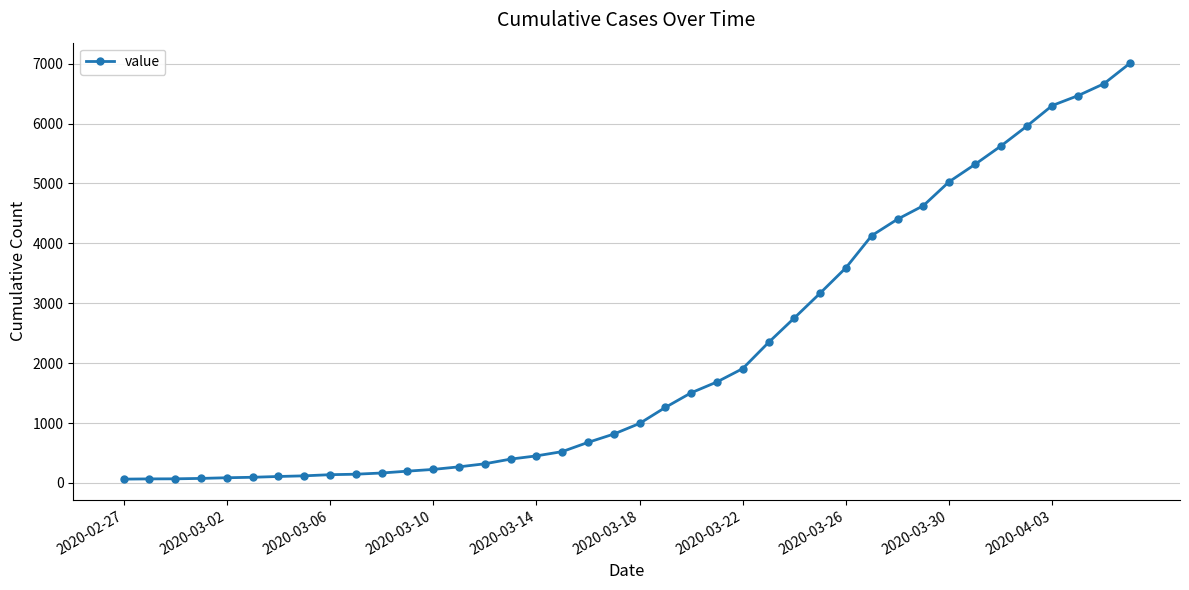

What is the value of the 9th point from the left?

138